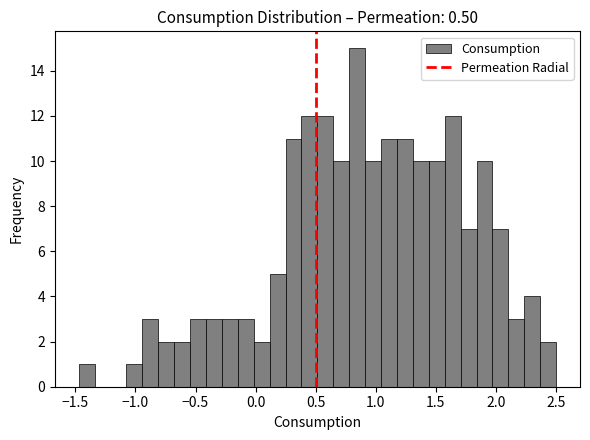

Around what value on the x-axis is the tallest bar? Give the approximate position of its centre, as read against the axis.

0.85